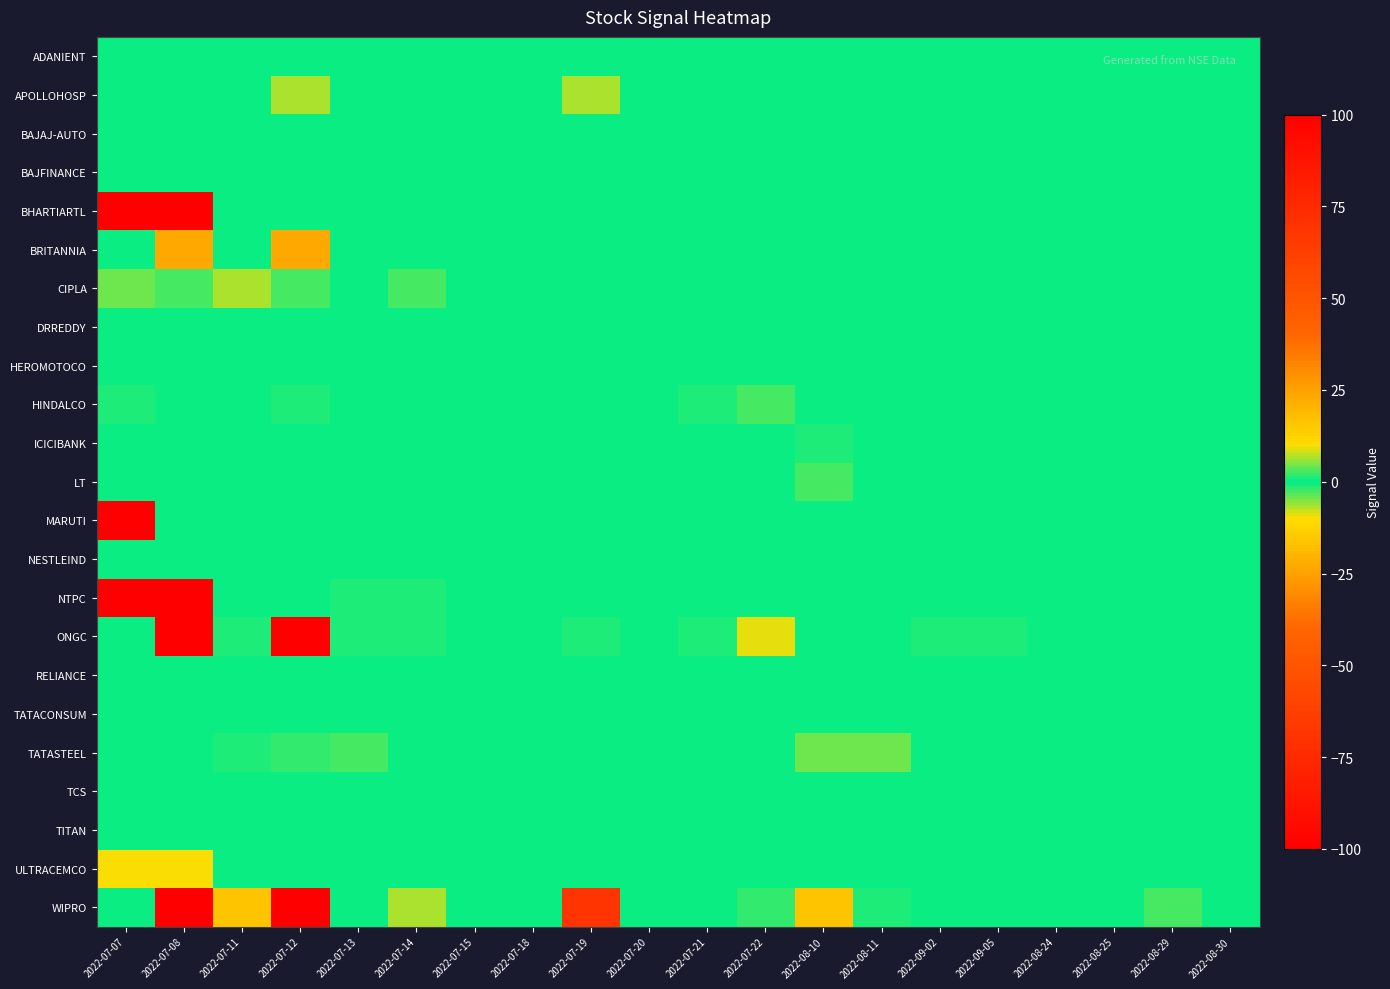

Reading right to left, extract all data points from this chart.

ADANIENT: 2022-08-30=0	2022-08-29=0	2022-08-25=0	2022-08-24=0	2022-09-05=0	2022-09-02=0	2022-08-11=0	2022-08-10=0	2022-07-22=0	2022-07-21=0	2022-07-20=0	2022-07-19=0	2022-07-18=0	2022-07-15=0	2022-07-14=0	2022-07-13=0	2022-07-12=0	2022-07-11=0	2022-07-08=0	2022-07-07=0
APOLLOHOSP: 2022-08-30=0	2022-08-29=0	2022-08-25=0	2022-08-24=0	2022-09-05=0	2022-09-02=0	2022-08-11=0	2022-08-10=0	2022-07-22=0	2022-07-21=0	2022-07-20=0	2022-07-19=-7	2022-07-18=0	2022-07-15=0	2022-07-14=0	2022-07-13=0	2022-07-12=7	2022-07-11=0	2022-07-08=0	2022-07-07=0
BAJAJ-AUTO: 2022-08-30=0	2022-08-29=0	2022-08-25=0	2022-08-24=0	2022-09-05=0	2022-09-02=0	2022-08-11=0	2022-08-10=0	2022-07-22=0	2022-07-21=0	2022-07-20=0	2022-07-19=0	2022-07-18=0	2022-07-15=0	2022-07-14=0	2022-07-13=0	2022-07-12=0	2022-07-11=0	2022-07-08=0	2022-07-07=0
BAJFINANCE: 2022-08-30=0	2022-08-29=0	2022-08-25=0	2022-08-24=0	2022-09-05=0	2022-09-02=0	2022-08-11=0	2022-08-10=0	2022-07-22=0	2022-07-21=0	2022-07-20=0	2022-07-19=0	2022-07-18=0	2022-07-15=0	2022-07-14=0	2022-07-13=0	2022-07-12=0	2022-07-11=0	2022-07-08=0	2022-07-07=0
BHARTIARTL: 2022-08-30=0	2022-08-29=0	2022-08-25=0	2022-08-24=0	2022-09-05=0	2022-09-02=0	2022-08-11=0	2022-08-10=0	2022-07-22=0	2022-07-21=0	2022-07-20=0	2022-07-19=0	2022-07-18=0	2022-07-15=0	2022-07-14=0	2022-07-13=0	2022-07-12=0	2022-07-11=0	2022-07-08=-100	2022-07-07=100
BRITANNIA: 2022-08-30=0	2022-08-29=0	2022-08-25=0	2022-08-24=0	2022-09-05=0	2022-09-02=0	2022-08-11=0	2022-08-10=0	2022-07-22=0	2022-07-21=0	2022-07-20=0	2022-07-19=0	2022-07-18=0	2022-07-15=0	2022-07-14=0	2022-07-13=0	2022-07-12=-23	2022-07-11=0	2022-07-08=23	2022-07-07=0
CIPLA: 2022-08-30=0	2022-08-29=0	2022-08-25=0	2022-08-24=0	2022-09-05=0	2022-09-02=0	2022-08-11=0	2022-08-10=0	2022-07-22=0	2022-07-21=0	2022-07-20=0	2022-07-19=0	2022-07-18=0	2022-07-15=0	2022-07-14=-3	2022-07-13=0	2022-07-12=3	2022-07-11=-7	2022-07-08=3	2022-07-07=4
DRREDDY: 2022-08-30=0	2022-08-29=0	2022-08-25=0	2022-08-24=0	2022-09-05=0	2022-09-02=0	2022-08-11=0	2022-08-10=0	2022-07-22=0	2022-07-21=0	2022-07-20=0	2022-07-19=0	2022-07-18=0	2022-07-15=0	2022-07-14=0	2022-07-13=0	2022-07-12=0	2022-07-11=0	2022-07-08=0	2022-07-07=0
HEROMOTOCO: 2022-08-30=0	2022-08-29=0	2022-08-25=0	2022-08-24=0	2022-09-05=0	2022-09-02=0	2022-08-11=0	2022-08-10=0	2022-07-22=0	2022-07-21=0	2022-07-20=0	2022-07-19=0	2022-07-18=0	2022-07-15=0	2022-07-14=0	2022-07-13=0	2022-07-12=0	2022-07-11=0	2022-07-08=0	2022-07-07=0
HINDALCO: 2022-08-30=0	2022-08-29=0	2022-08-25=0	2022-08-24=0	2022-09-05=0	2022-09-02=0	2022-08-11=0	2022-08-10=0	2022-07-22=-3	2022-07-21=1	2022-07-20=0	2022-07-19=0	2022-07-18=0	2022-07-15=0	2022-07-14=0	2022-07-13=0	2022-07-12=1	2022-07-11=0	2022-07-08=0	2022-07-07=1
ICICIBANK: 2022-08-30=0	2022-08-29=0	2022-08-25=0	2022-08-24=0	2022-09-05=0	2022-09-02=0	2022-08-11=0	2022-08-10=1	2022-07-22=0	2022-07-21=0	2022-07-20=0	2022-07-19=0	2022-07-18=0	2022-07-15=0	2022-07-14=0	2022-07-13=0	2022-07-12=0	2022-07-11=0	2022-07-08=0	2022-07-07=0
LT: 2022-08-30=0	2022-08-29=0	2022-08-25=0	2022-08-24=0	2022-09-05=0	2022-09-02=0	2022-08-11=0	2022-08-10=3	2022-07-22=0	2022-07-21=0	2022-07-20=0	2022-07-19=0	2022-07-18=0	2022-07-15=0	2022-07-14=0	2022-07-13=0	2022-07-12=0	2022-07-11=0	2022-07-08=0	2022-07-07=0
MARUTI: 2022-08-30=0	2022-08-29=0	2022-08-25=0	2022-08-24=0	2022-09-05=0	2022-09-02=0	2022-08-11=0	2022-08-10=0	2022-07-22=0	2022-07-21=0	2022-07-20=0	2022-07-19=0	2022-07-18=0	2022-07-15=0	2022-07-14=0	2022-07-13=0	2022-07-12=0	2022-07-11=0	2022-07-08=0	2022-07-07=100
NESTLEIND: 2022-08-30=0	2022-08-29=0	2022-08-25=0	2022-08-24=0	2022-09-05=0	2022-09-02=0	2022-08-11=0	2022-08-10=0	2022-07-22=0	2022-07-21=0	2022-07-20=0	2022-07-19=0	2022-07-18=0	2022-07-15=0	2022-07-14=0	2022-07-13=0	2022-07-12=0	2022-07-11=0	2022-07-08=0	2022-07-07=0
NTPC: 2022-08-30=0	2022-08-29=0	2022-08-25=0	2022-08-24=0	2022-09-05=0	2022-09-02=0	2022-08-11=0	2022-08-10=0	2022-07-22=0	2022-07-21=0	2022-07-20=0	2022-07-19=0	2022-07-18=0	2022-07-15=0	2022-07-14=-1	2022-07-13=1	2022-07-12=0	2022-07-11=0	2022-07-08=-100	2022-07-07=100
ONGC: 2022-08-30=0	2022-08-29=0	2022-08-25=0	2022-08-24=0	2022-09-05=-1	2022-09-02=1	2022-08-11=0	2022-08-10=0	2022-07-22=-9	2022-07-21=-1	2022-07-20=0	2022-07-19=1	2022-07-18=0	2022-07-15=0	2022-07-14=1	2022-07-13=1	2022-07-12=100	2022-07-11=1	2022-07-08=100	2022-07-07=0
RELIANCE: 2022-08-30=0	2022-08-29=0	2022-08-25=0	2022-08-24=0	2022-09-05=0	2022-09-02=0	2022-08-11=0	2022-08-10=0	2022-07-22=0	2022-07-21=0	2022-07-20=0	2022-07-19=0	2022-07-18=0	2022-07-15=0	2022-07-14=0	2022-07-13=0	2022-07-12=0	2022-07-11=0	2022-07-08=0	2022-07-07=0
TATACONSUM: 2022-08-30=0	2022-08-29=0	2022-08-25=0	2022-08-24=0	2022-09-05=0	2022-09-02=0	2022-08-11=0	2022-08-10=0	2022-07-22=0	2022-07-21=0	2022-07-20=0	2022-07-19=0	2022-07-18=0	2022-07-15=0	2022-07-14=0	2022-07-13=0	2022-07-12=0	2022-07-11=0	2022-07-08=0	2022-07-07=0
TATASTEEL: 2022-08-30=0	2022-08-29=0	2022-08-25=0	2022-08-24=0	2022-09-05=0	2022-09-02=0	2022-08-11=-4	2022-08-10=4	2022-07-22=0	2022-07-21=0	2022-07-20=0	2022-07-19=0	2022-07-18=0	2022-07-15=0	2022-07-14=0	2022-07-13=-3	2022-07-12=2	2022-07-11=1	2022-07-08=0	2022-07-07=0
TCS: 2022-08-30=0	2022-08-29=0	2022-08-25=0	2022-08-24=0	2022-09-05=0	2022-09-02=0	2022-08-11=0	2022-08-10=0	2022-07-22=0	2022-07-21=0	2022-07-20=0	2022-07-19=0	2022-07-18=0	2022-07-15=0	2022-07-14=0	2022-07-13=0	2022-07-12=0	2022-07-11=0	2022-07-08=0	2022-07-07=0
TITAN: 2022-08-30=0	2022-08-29=0	2022-08-25=0	2022-08-24=0	2022-09-05=0	2022-09-02=0	2022-08-11=0	2022-08-10=0	2022-07-22=0	2022-07-21=0	2022-07-20=0	2022-07-19=0	2022-07-18=0	2022-07-15=0	2022-07-14=0	2022-07-13=0	2022-07-12=0	2022-07-11=0	2022-07-08=0	2022-07-07=0
ULTRACEMCO: 2022-08-30=0	2022-08-29=0	2022-08-25=0	2022-08-24=0	2022-09-05=0	2022-09-02=0	2022-08-11=0	2022-08-10=0	2022-07-22=0	2022-07-21=0	2022-07-20=0	2022-07-19=0	2022-07-18=0	2022-07-15=0	2022-07-14=0	2022-07-13=0	2022-07-12=0	2022-07-11=0	2022-07-08=-10	2022-07-07=10
WIPRO: 2022-08-30=0	2022-08-29=3	2022-08-25=0	2022-08-24=0	2022-09-05=0	2022-09-02=0	2022-08-11=1	2022-08-10=-16	2022-07-22=2	2022-07-21=0	2022-07-20=0	2022-07-19=69	2022-07-18=0	2022-07-15=0	2022-07-14=7	2022-07-13=0	2022-07-12=100	2022-07-11=16	2022-07-08=100	2022-07-07=0